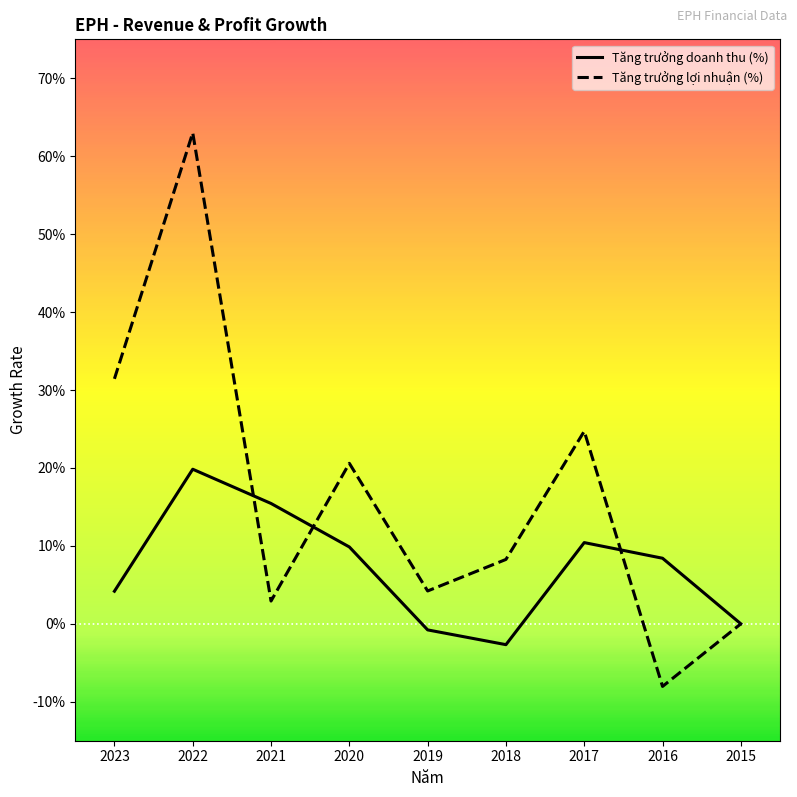

What is the maximum value shown in the chart?

0.6